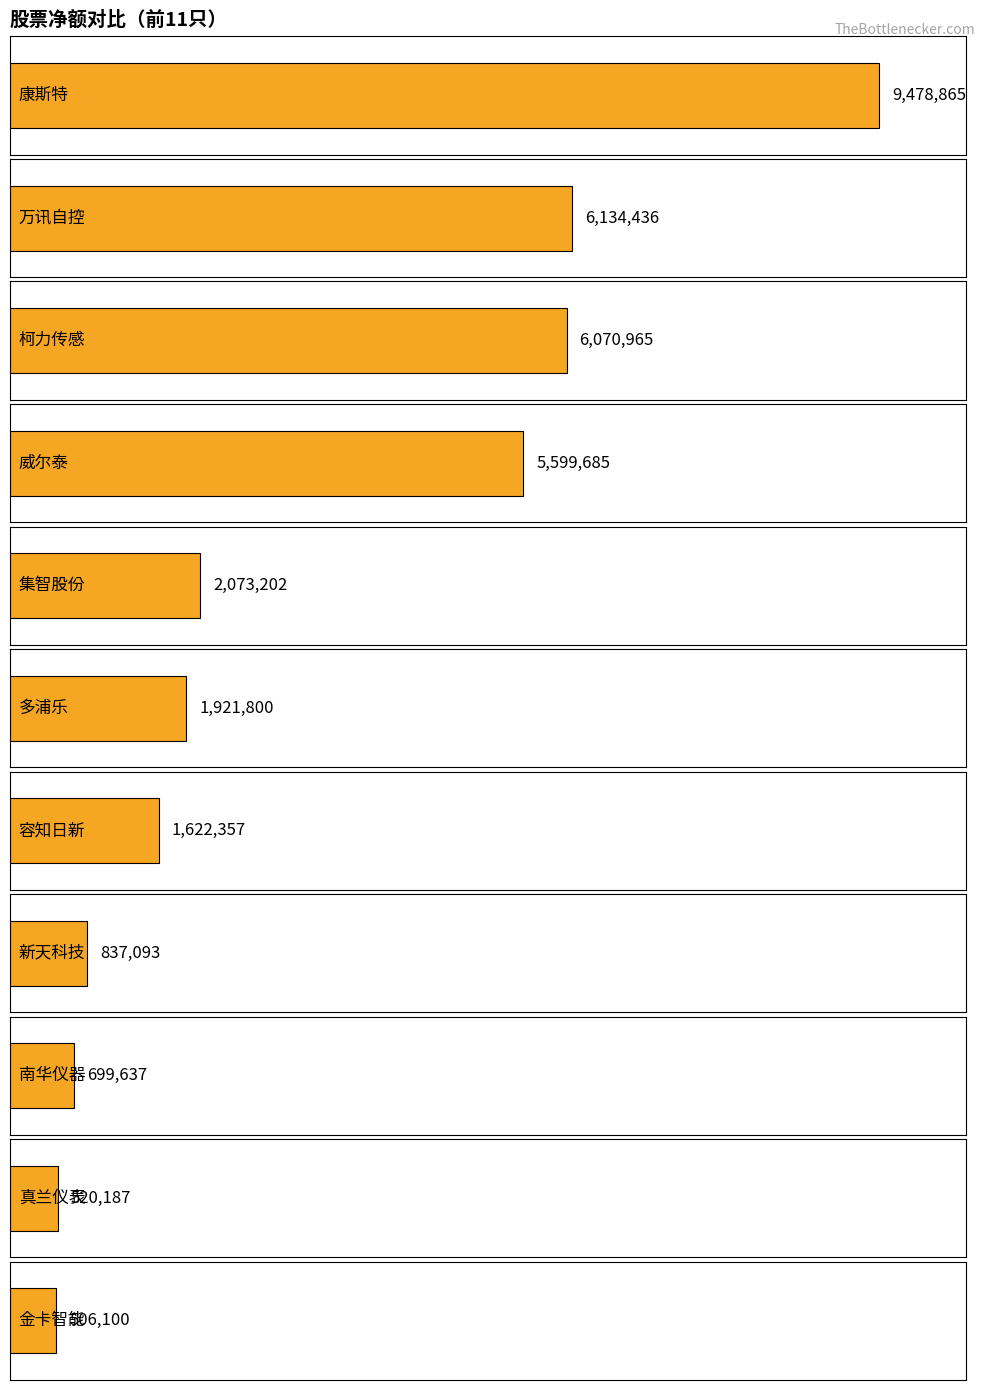

List the labels in order of 主力净额 value, largest first.

康斯特, 万讯自控, 柯力传感, 威尔泰, 集智股份, 多浦乐, 容知日新, 新天科技, 南华仪器, 真兰仪表, 金卡智能